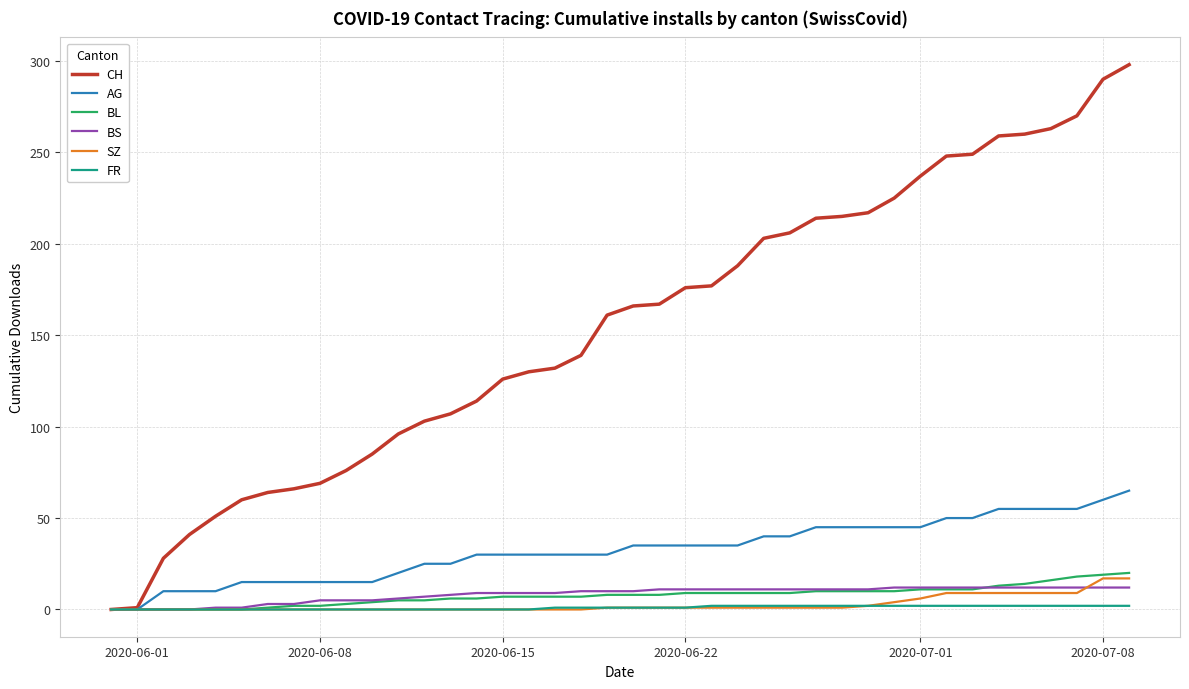

What is the average value of the SZ series?

3